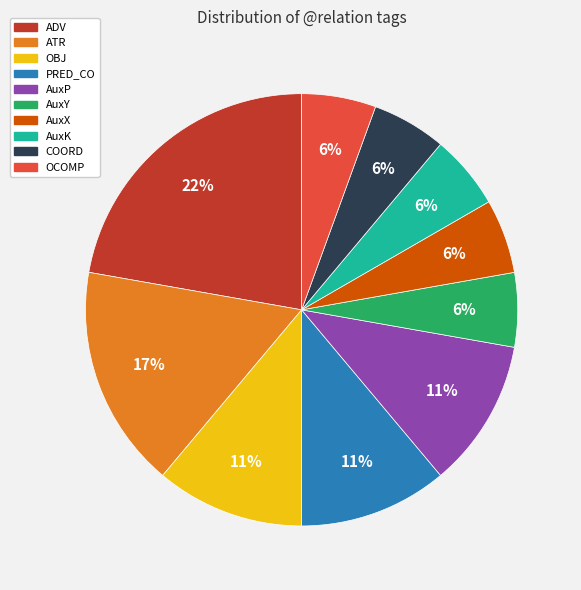

Is there any slice that represents more than half of the pie?

No